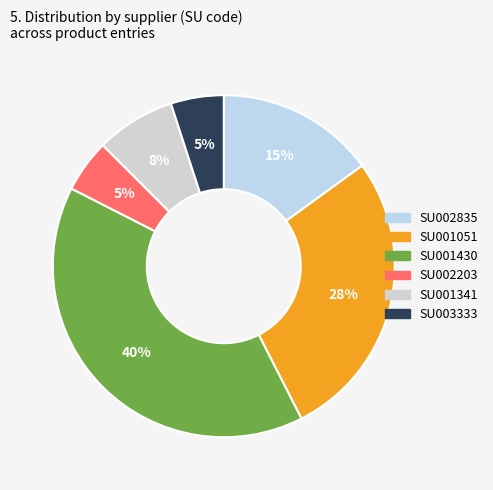

Count the number of slices in the pie.

6